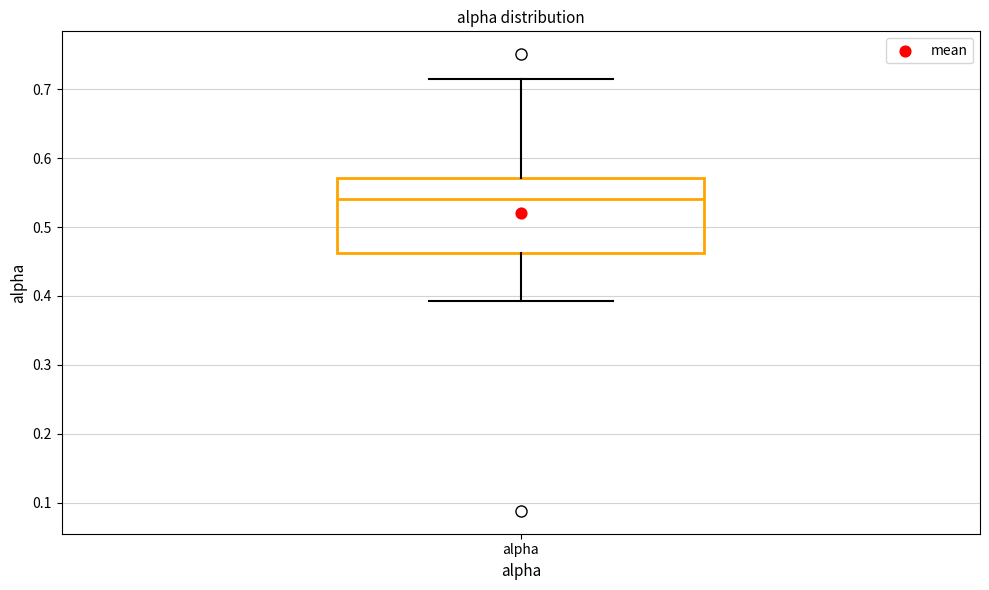

Read this box plot against the y-axis: the position of the median line, the range covered by the box, and the ends of both whiskers. The values are not printed on the chart, so give them approximately, as read against the axis.

median 0.54, box 0.46 to 0.57, whiskers 0.39 to 0.72